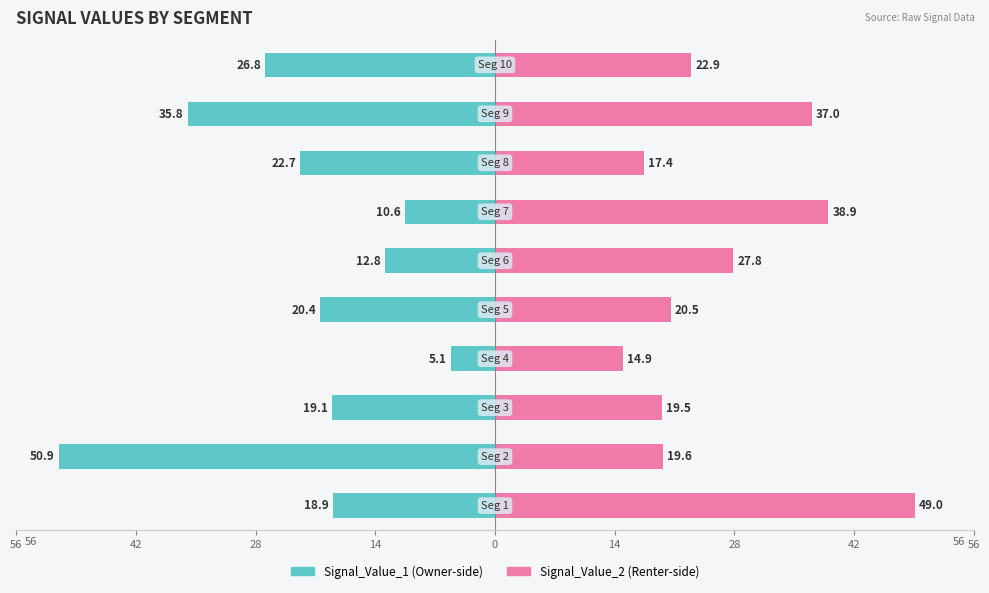

What are all the series names shown in the legend?

Signal_Value_1 (Owner-side), Signal_Value_2 (Renter-side)